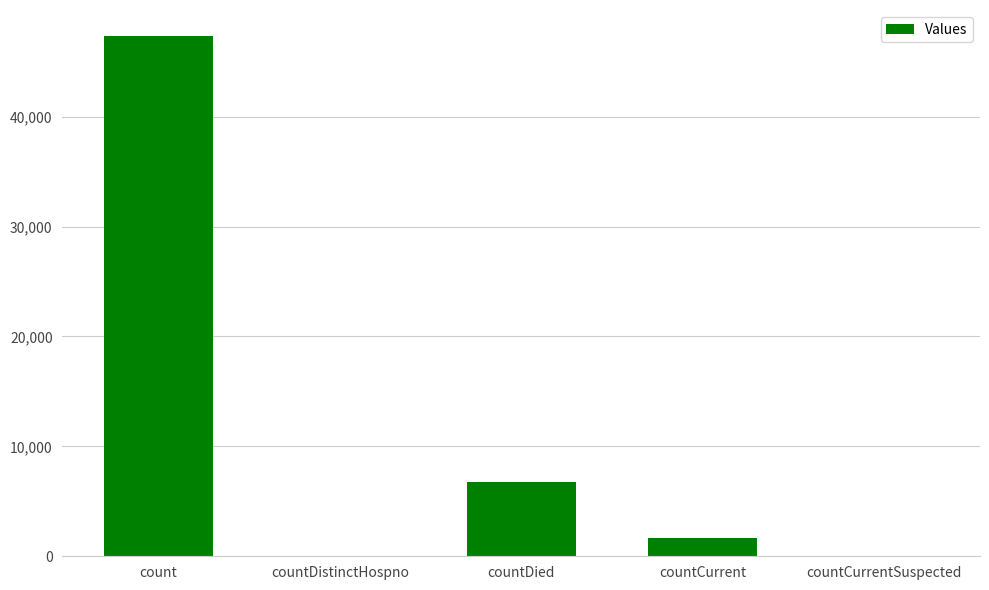

Count the number of data series in this chart.

1